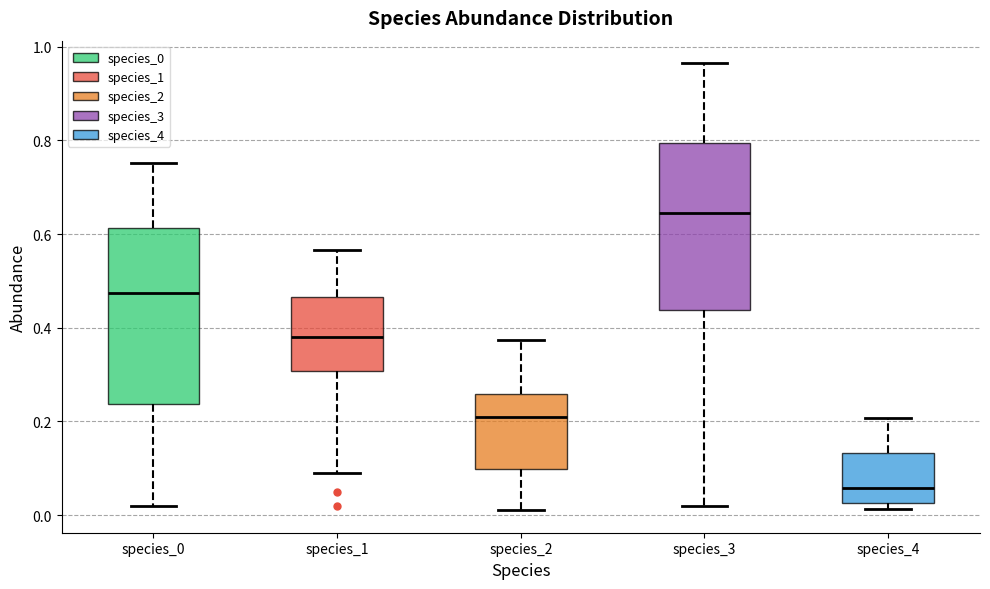

Where does the median line of the box for species_4 sit on the y-axis? The values are not printed on the chart, so give them approximately, as read against the axis.

0.06